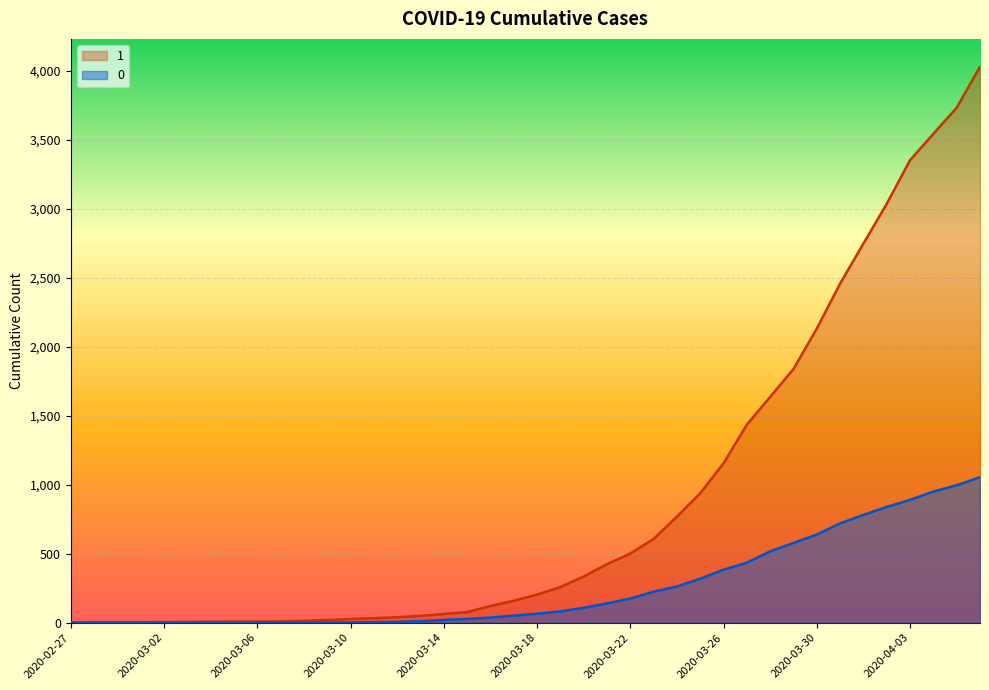

Which label corresponds to the smallest value in the chart?

2020-02-27